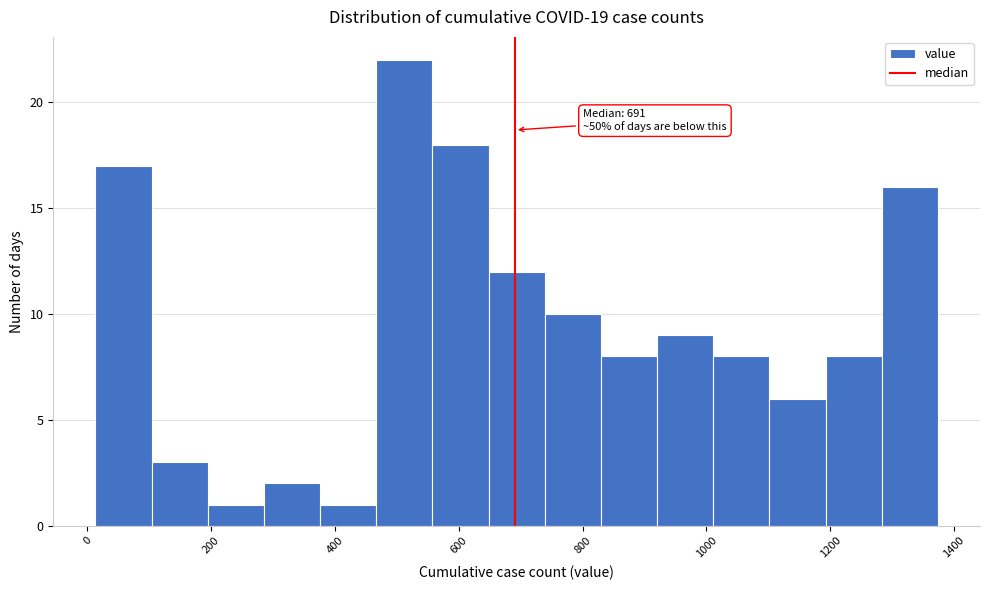

Over which range of the x-axis is the bar tallest?

460 to 560